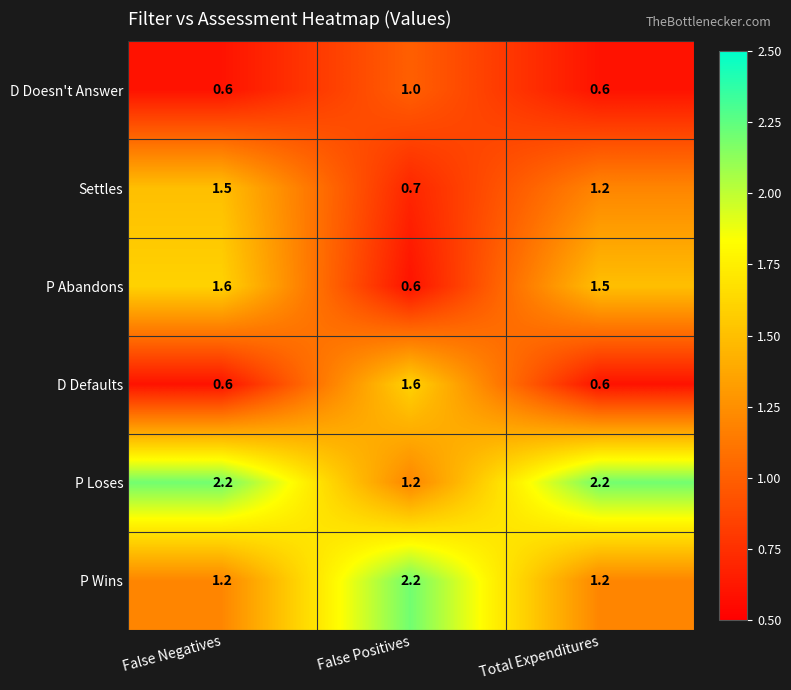

Reading left to right, extract all data points from this chart.

D Doesn't Answer: 0.6	1.0	0.6
Settles: 1.5	0.7	1.2
P Abandons: 1.6	0.6	1.5
D Defaults: 0.6	1.6	0.6
P Loses: 2.2	1.2	2.2
P Wins: 1.2	2.2	1.2